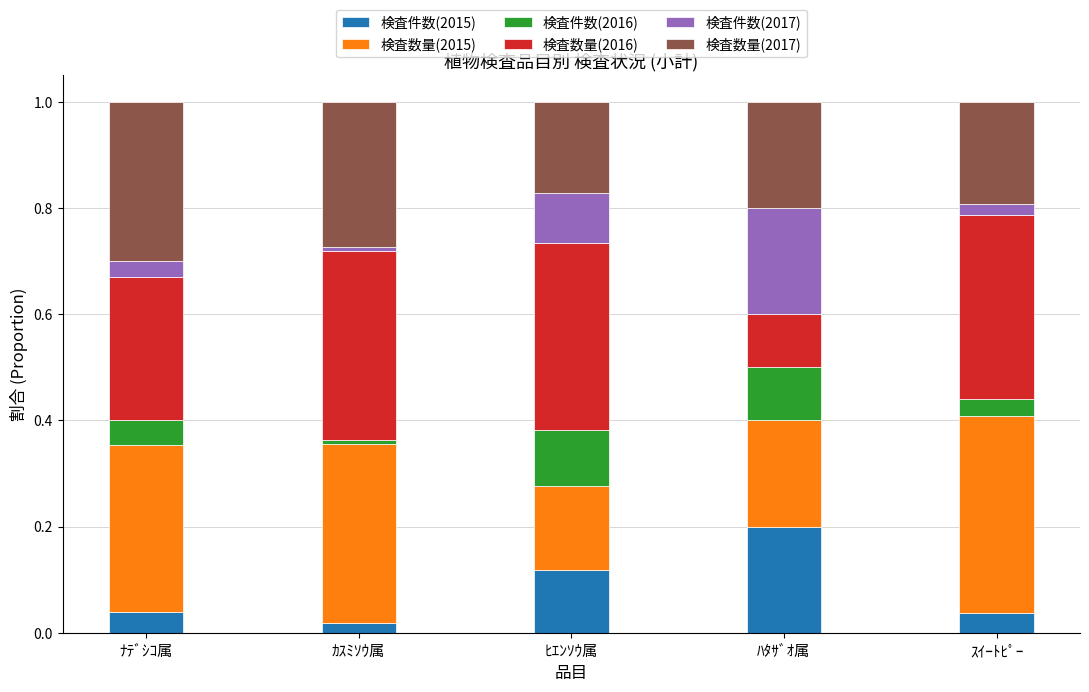

True or false: 検査数量(2015) has a value of 0.2 at ﾅﾃﾞｼｺ属.

False